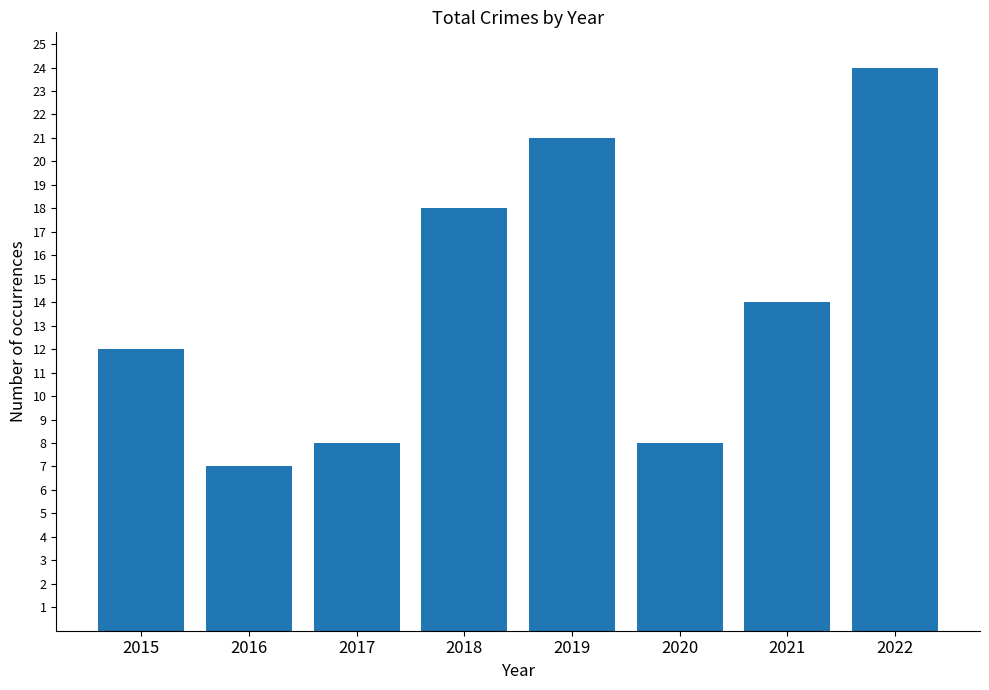

What is the average value?

14